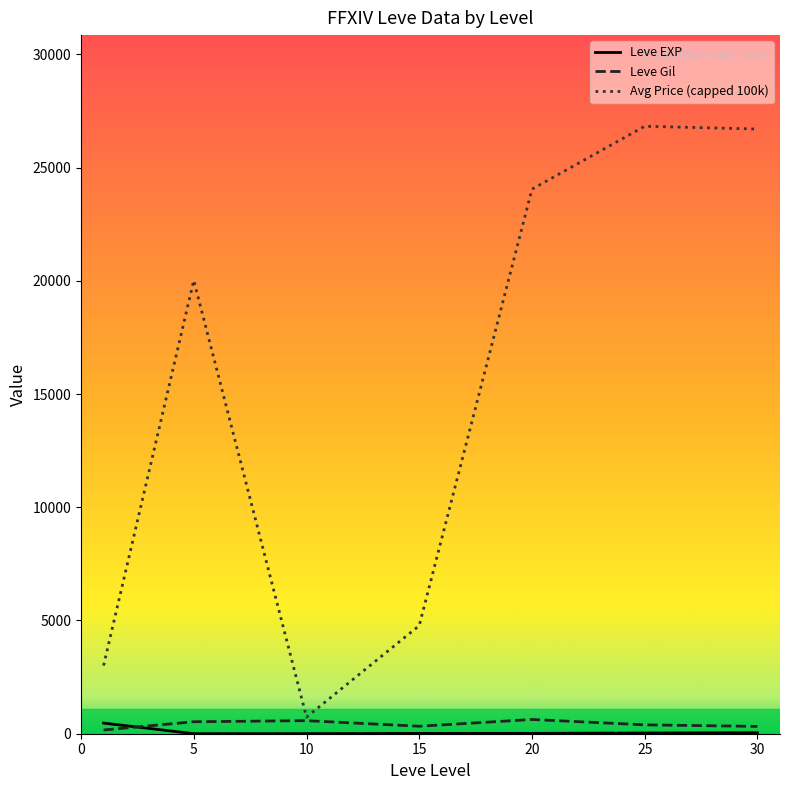

What is the highest value of the Leve Gil series?

628.3